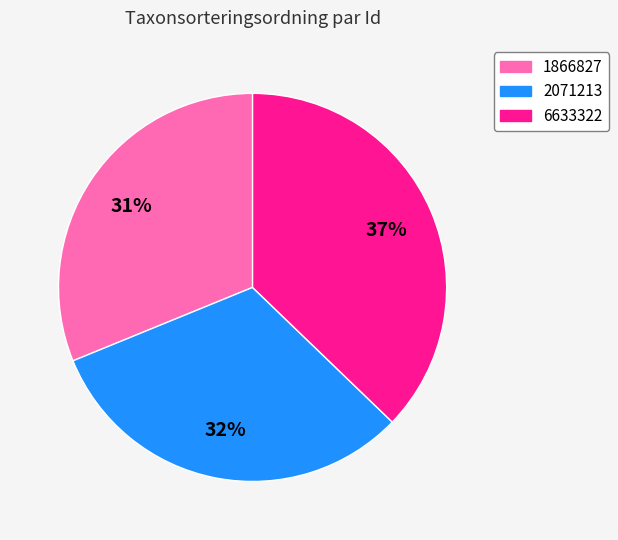

Is the sum of 2071213 and 6633322 greater than half?

Yes